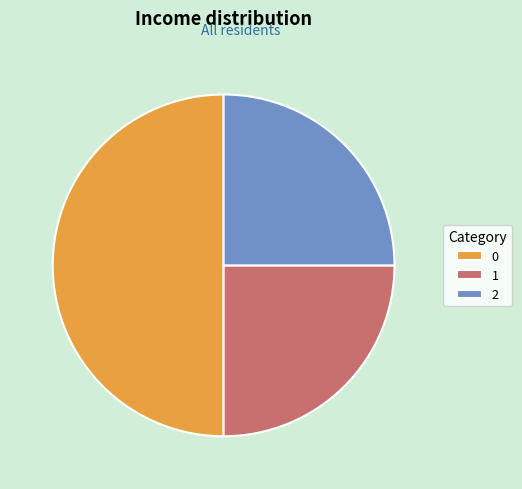

Does 1 represent more than half of the total?

No